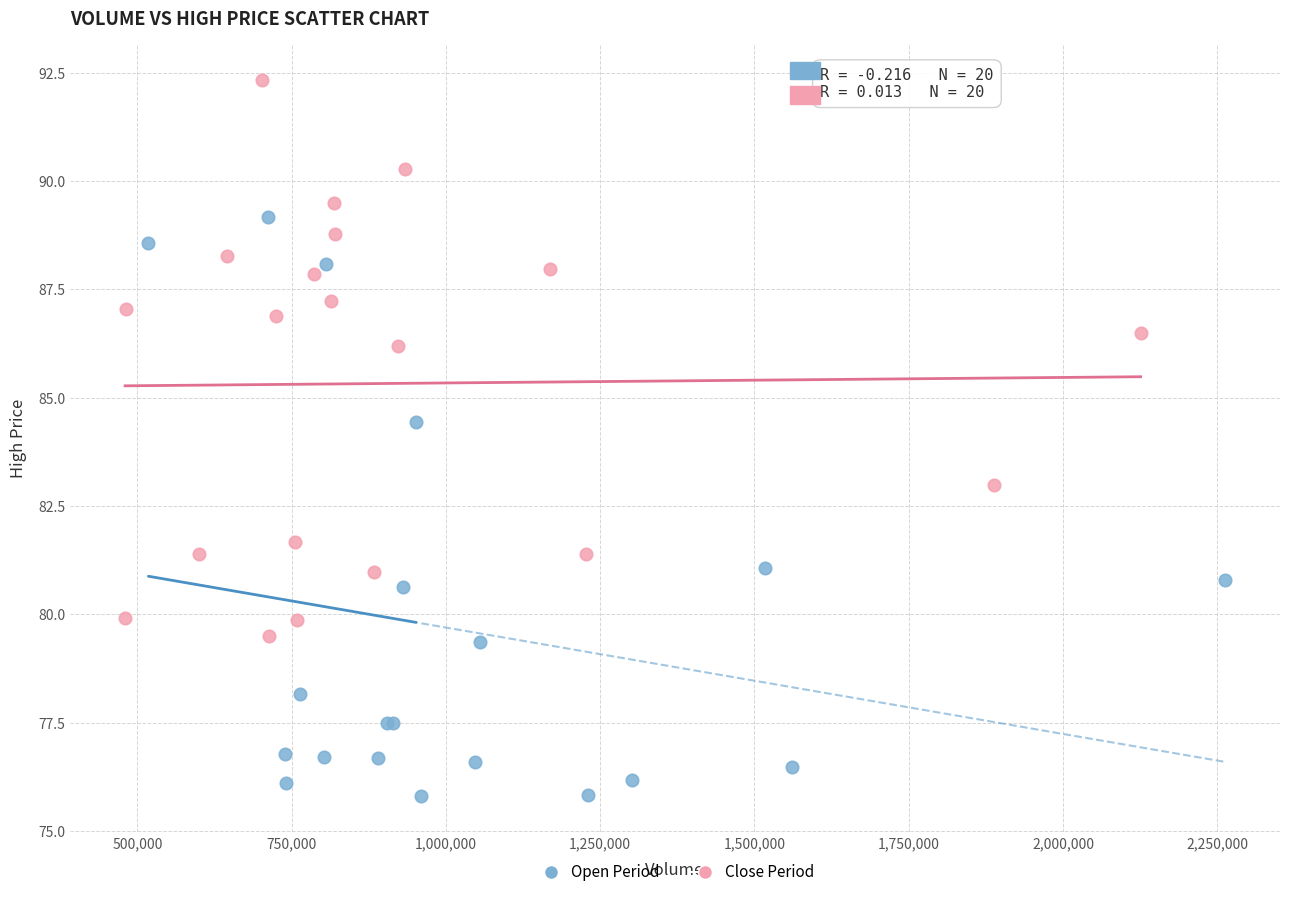

Which series reaches the maximum Y coordinate?

Close Period